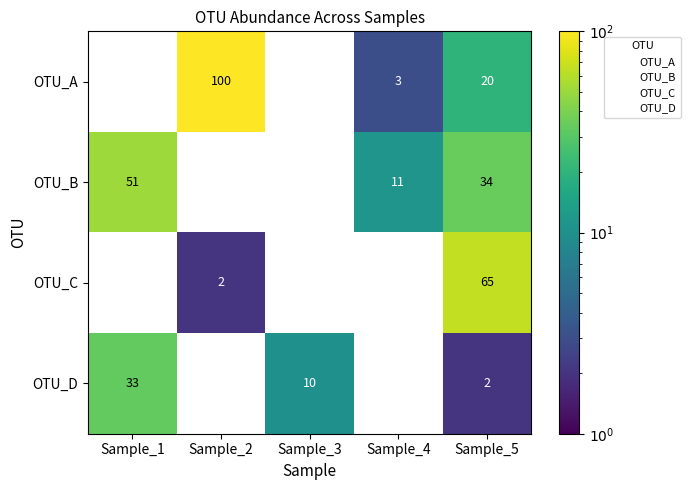

Rank the series by their maximum value, from lowest to highest.

OTU_D, OTU_B, OTU_C, OTU_A